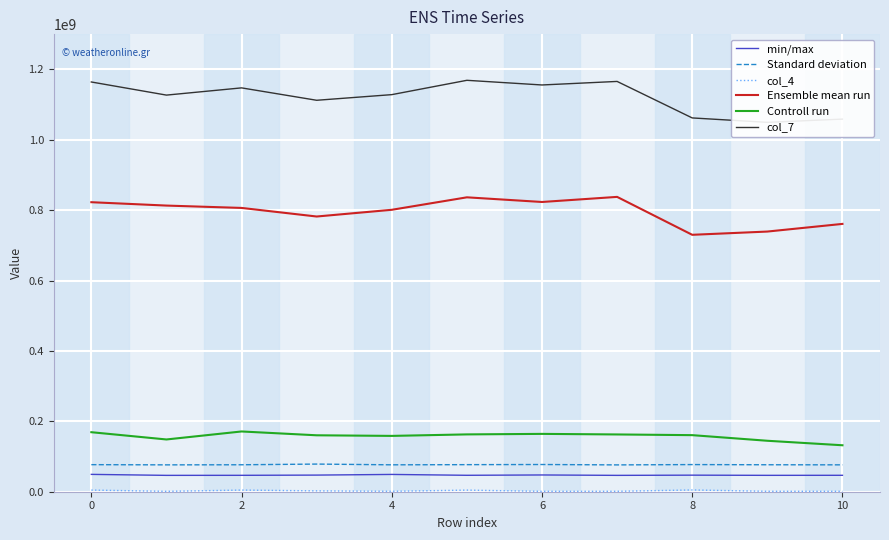

What is the highest value of the Standard deviation series?

78533542